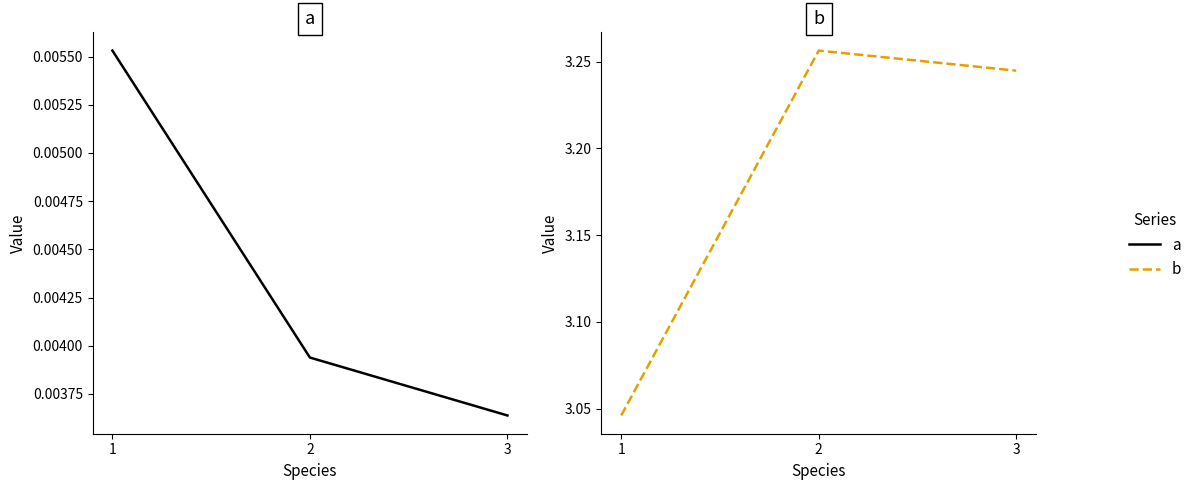

At how many categories does at least one series exceed 0?

3